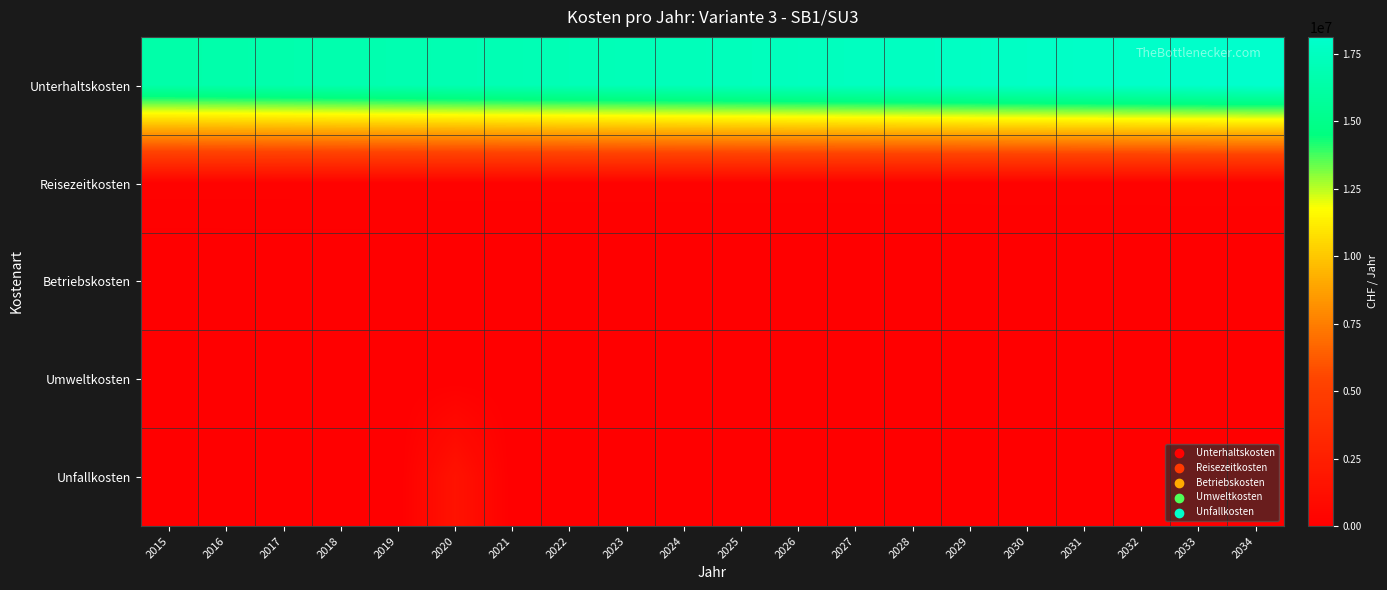

What is the spread (max minus min) of values at 2025?

17317244.9